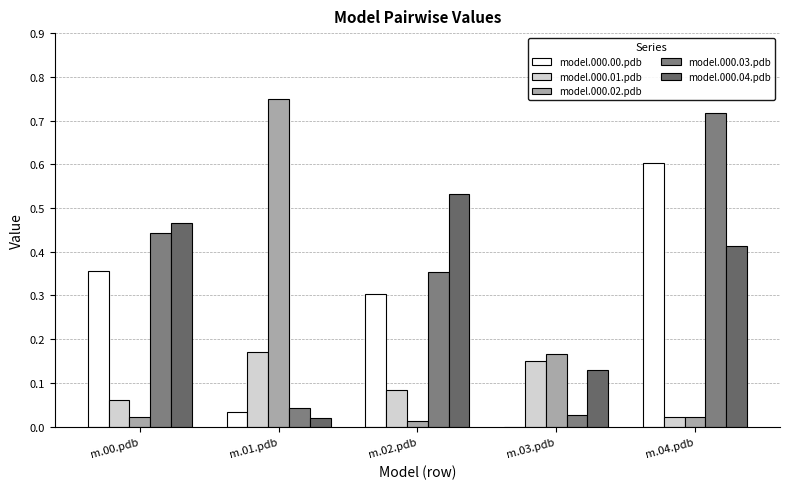

Are the bars grouped side by side (vs. stacked)?

Yes